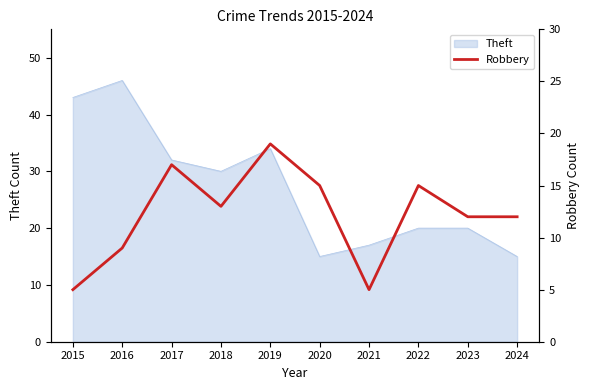

Where is the data nearest to the value 12?

2023